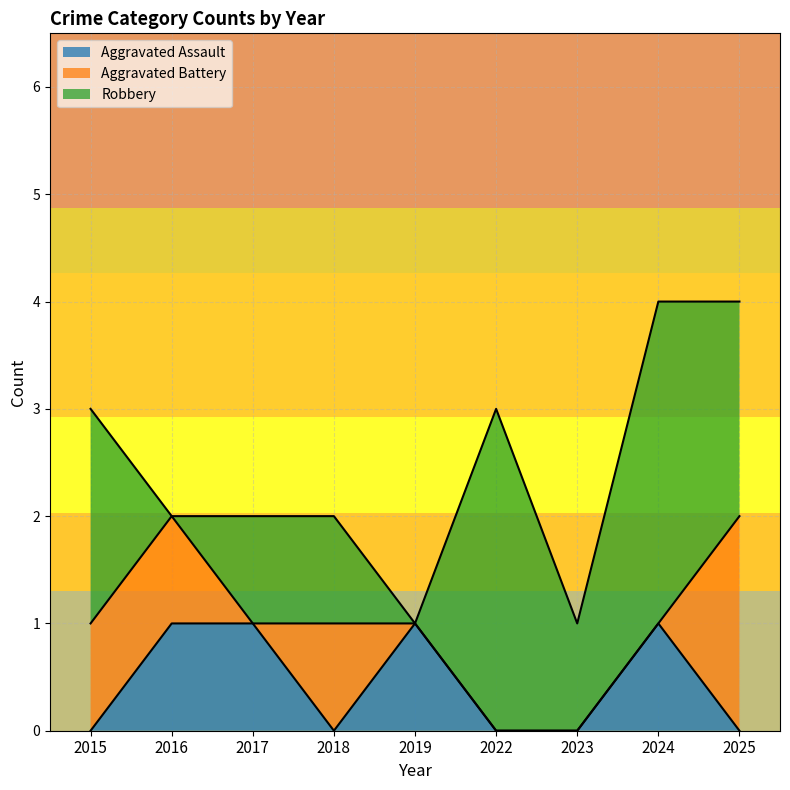

What is the maximum value for Robbery?

3